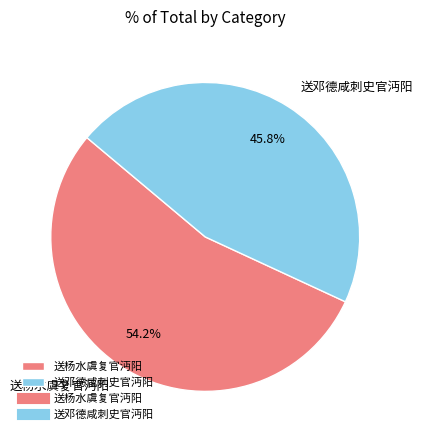

Rank the categories by value from highest to lowest.

送杨水虞复官沔阳, 送邓德咸刺史官沔阳